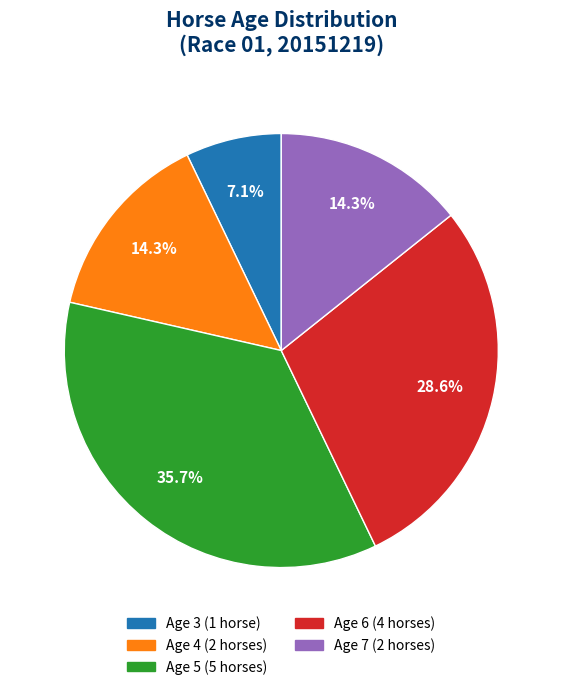

True or false: Age 4 accounts for 14% of the total.

True